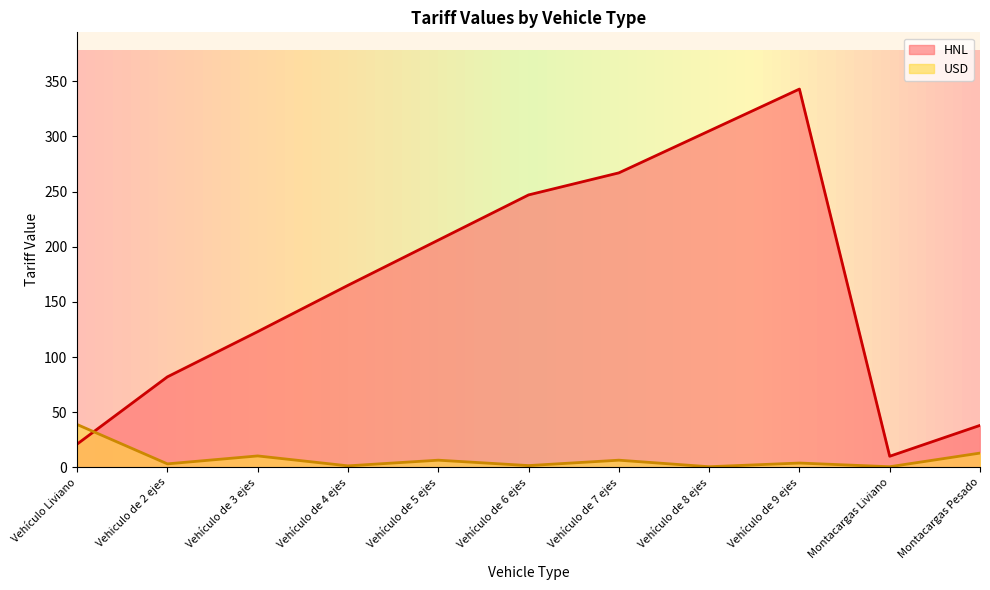

How many lines are shown in the chart?

2